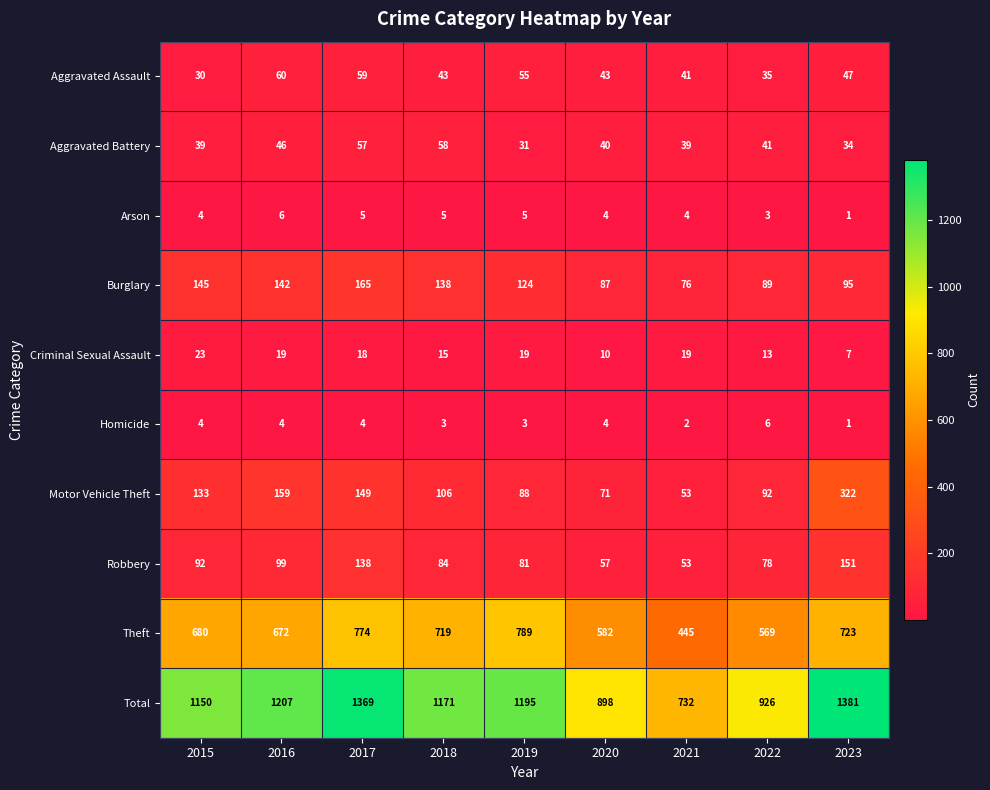

Where is Criminal Sexual Assault nearest to the value 15?

2018